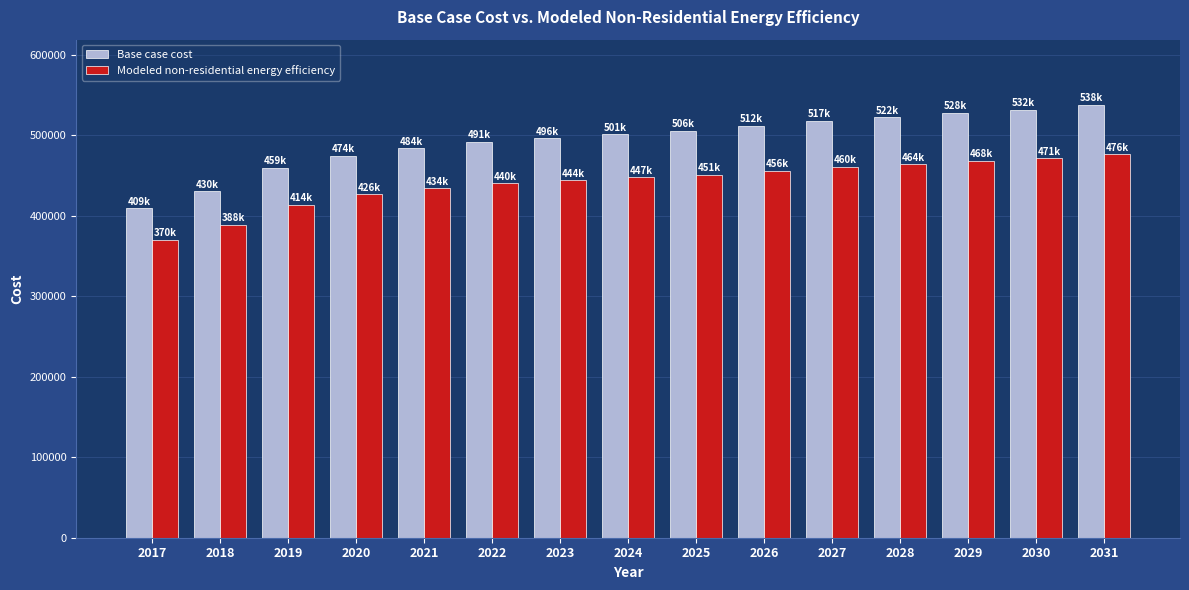

What value does the Base case cost series have at 2031?

537883.9